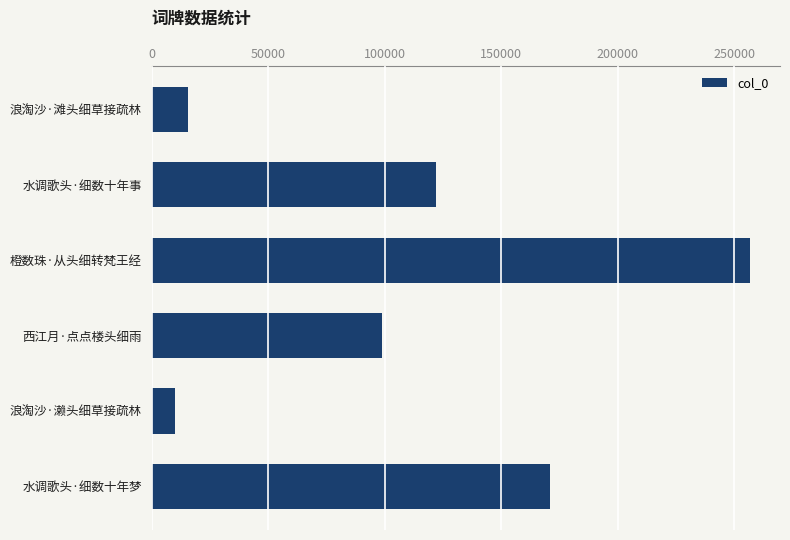

List the labels in order of value, largest first.

橙数珠·从头细转梵王经, 水调歌头·细数十年梦, 水调歌头·细数十年事, 西江月·点点楼头细雨, 浪淘沙·滩头细草接疏林, 浪淘沙·濑头细草接疏林